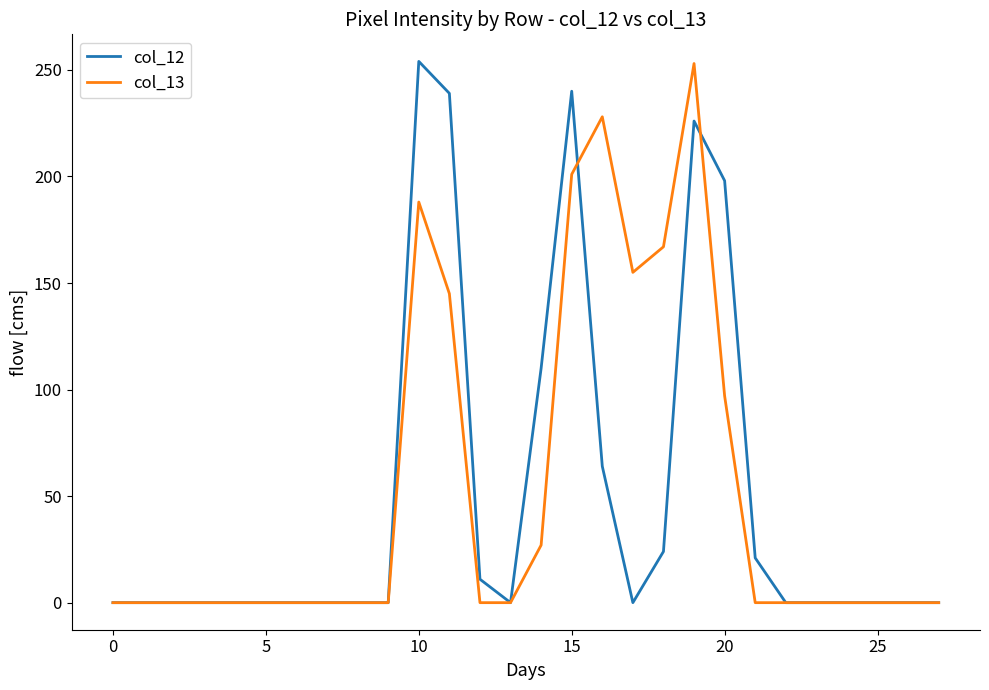

What are all the series names shown in the legend?

col_12, col_13